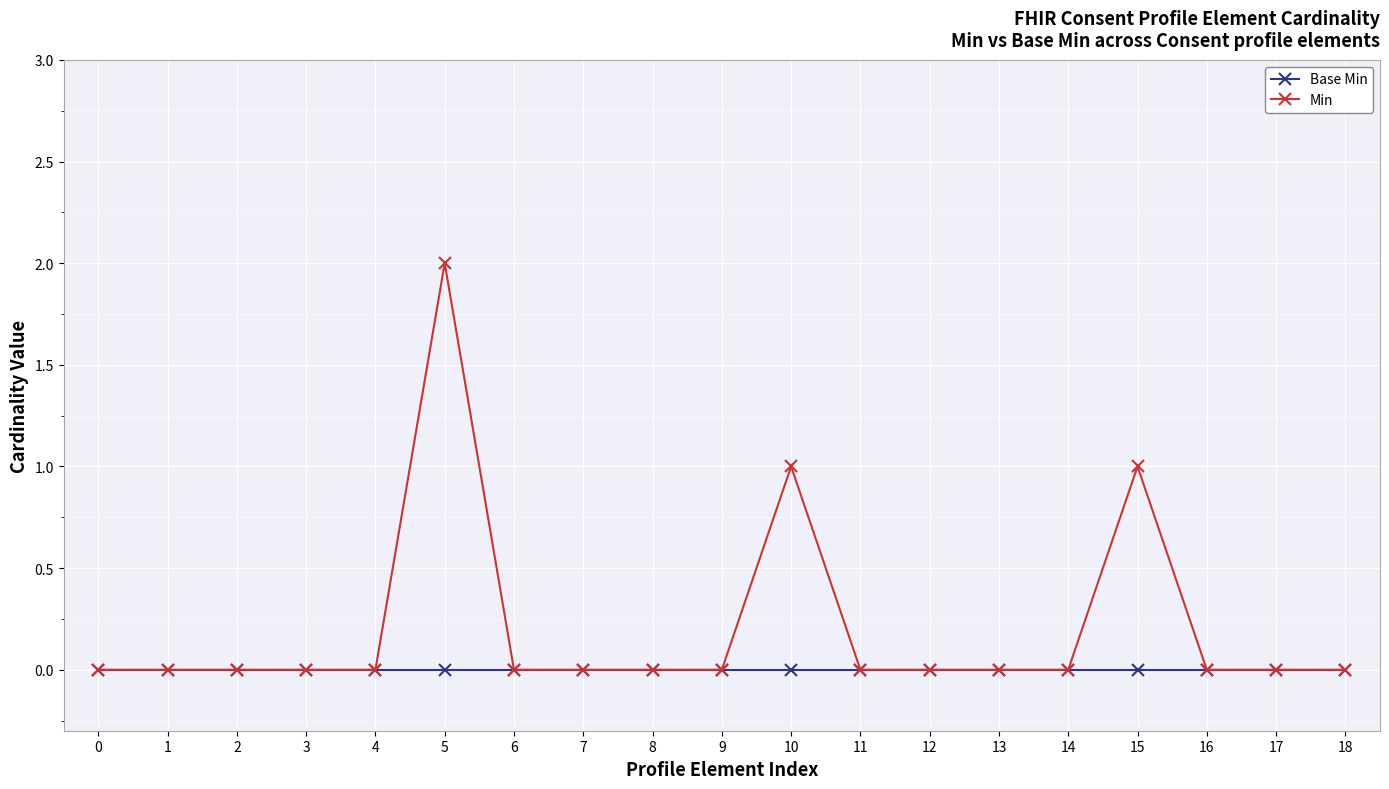

List the series in order of their overall mean, highest first.

Min, Base Min